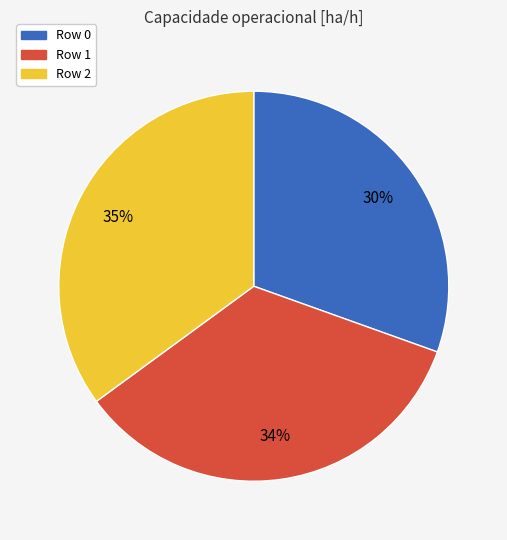

Do Row 0 and Row 2 together represent more than half of the pie?

Yes